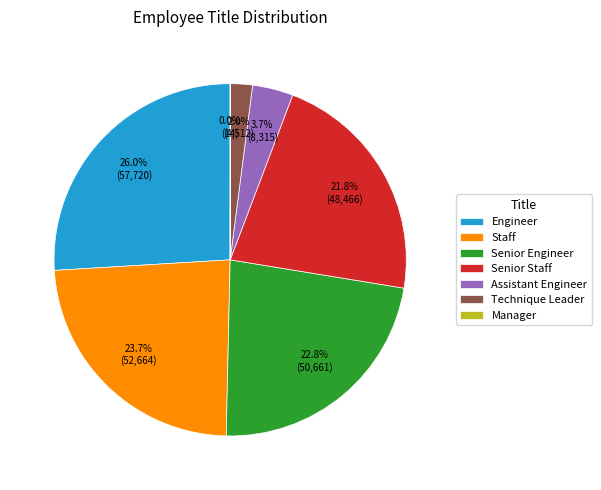

Which category has the biggest portion of the pie?

Engineer